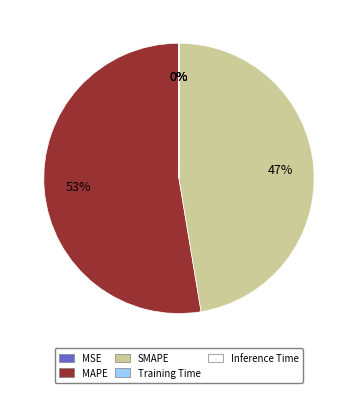

Which slice is the largest?

MAPE